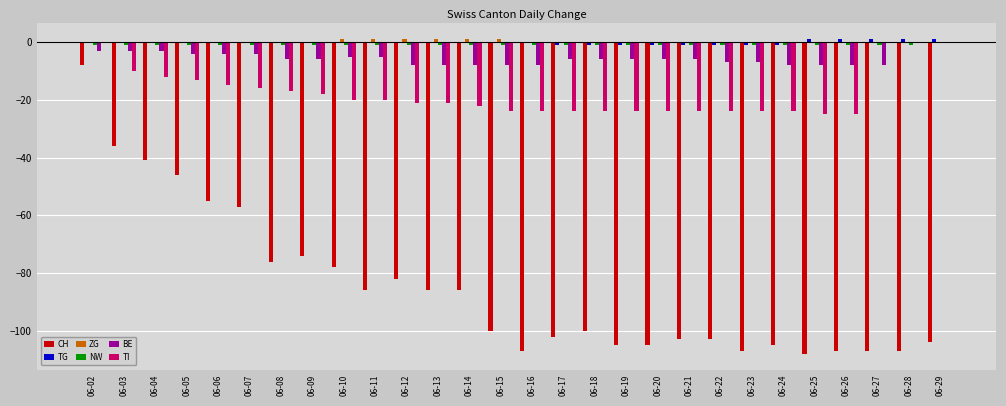

What is the sum of all BE values?

-159